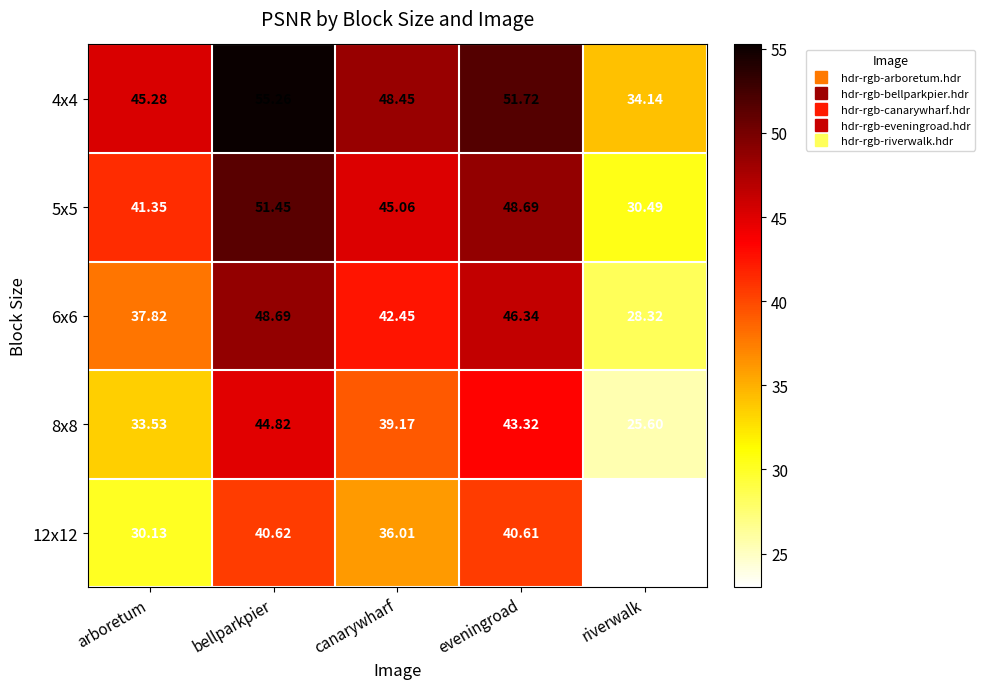

At which label does 5x5 reach its minimum?

riverwalk